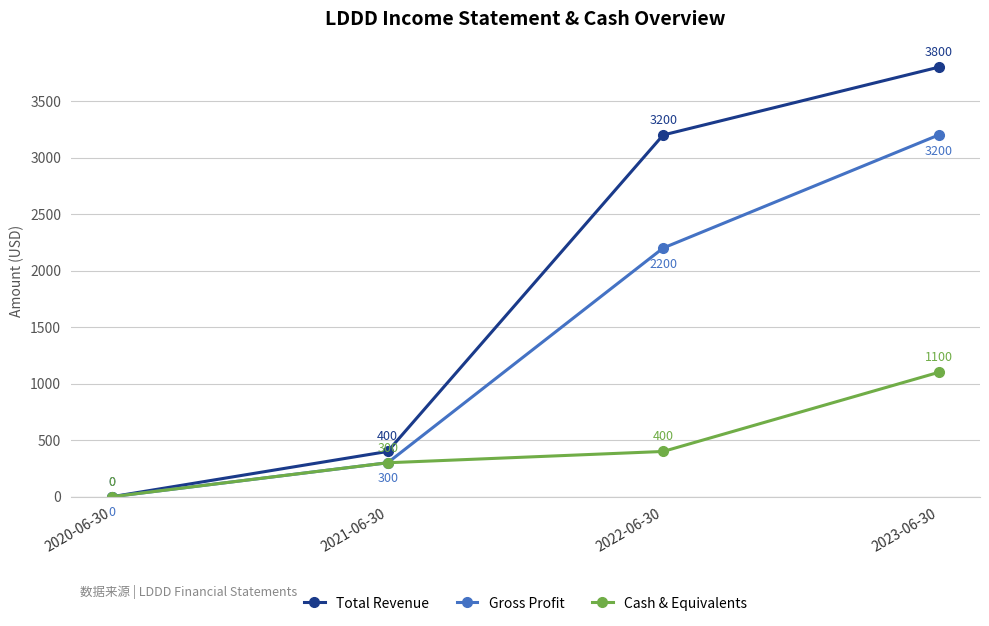

What is the sum of the Cash & Equivalents values at 2023-06-30 and 2022-06-30?

1500